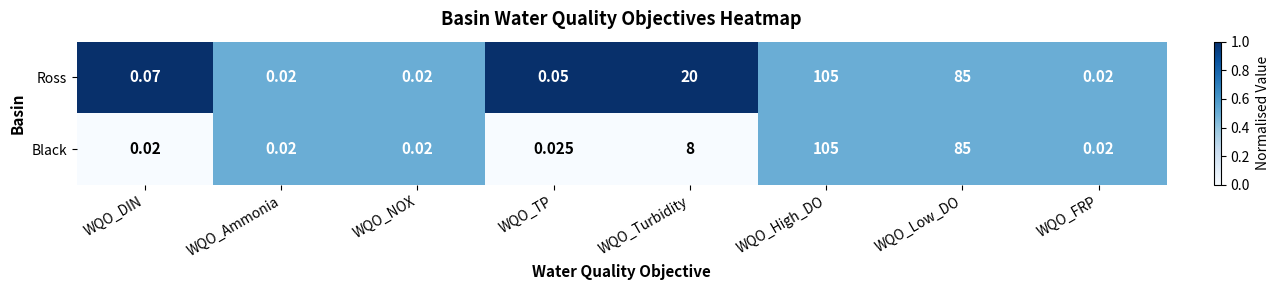

Where is Ross nearest to the value 52?

WQO_Turbidity